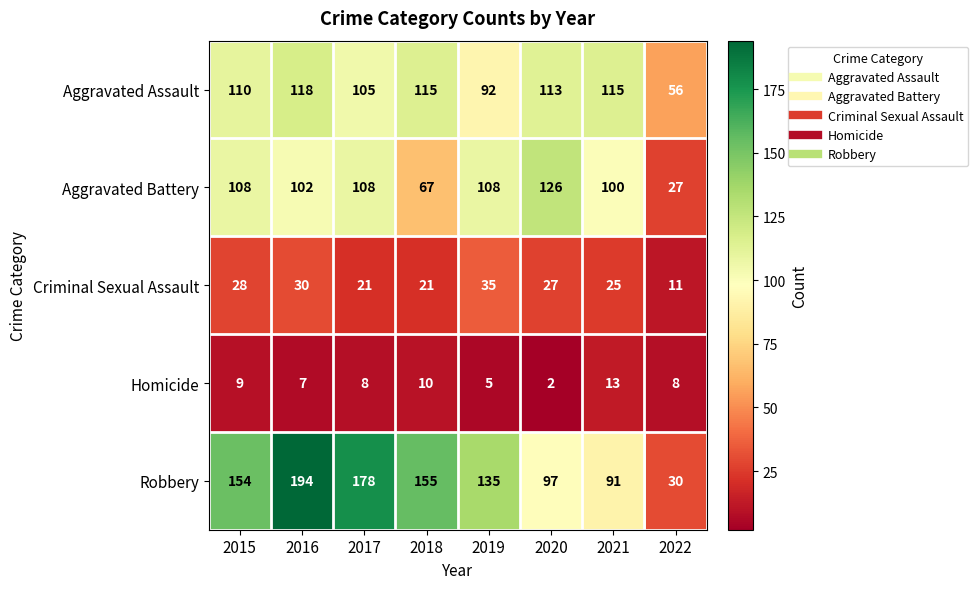

Count the number of categories in the chart.

8